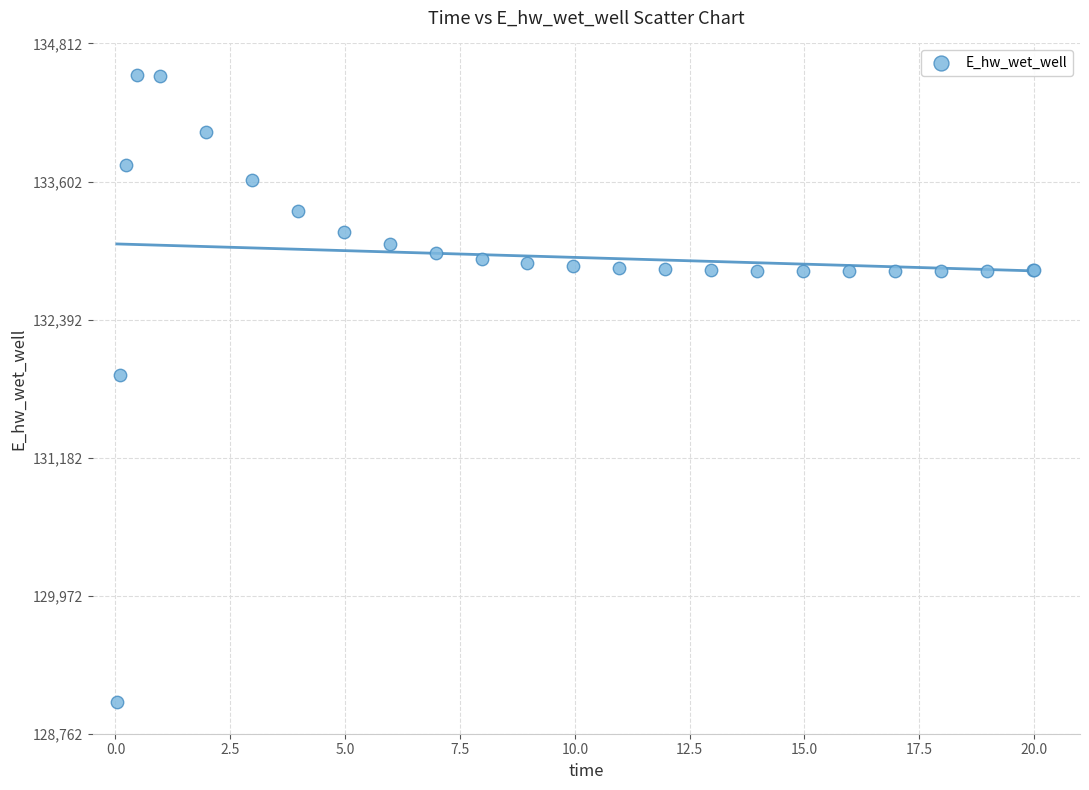

What Y value in the scatter plot is closest to 131787?

131906.5